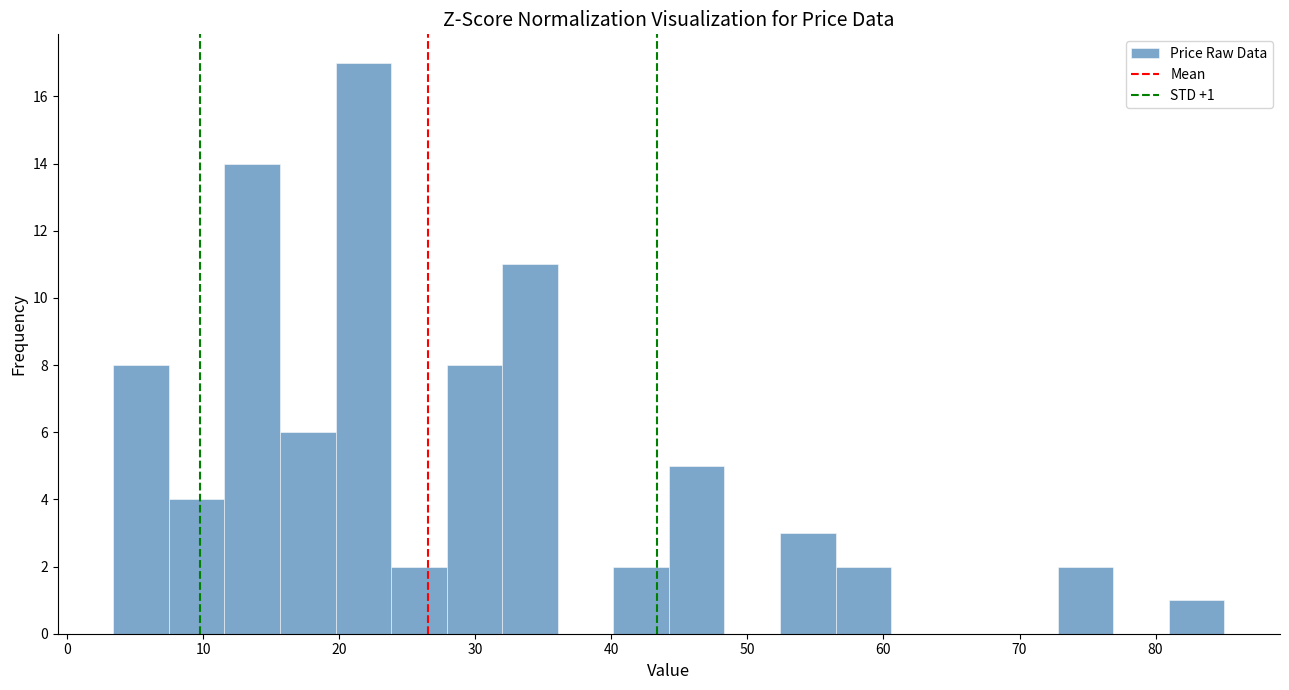

Which range on the x-axis has the tallest bar?

20 to 24